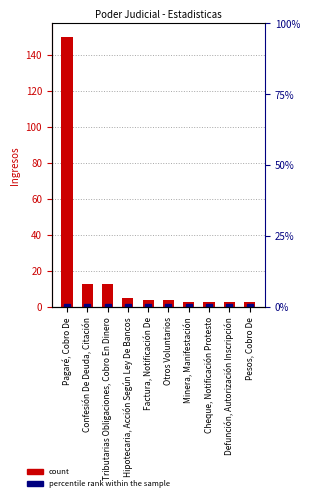

What position from the left is Confesión De Deuda, Citación?

2